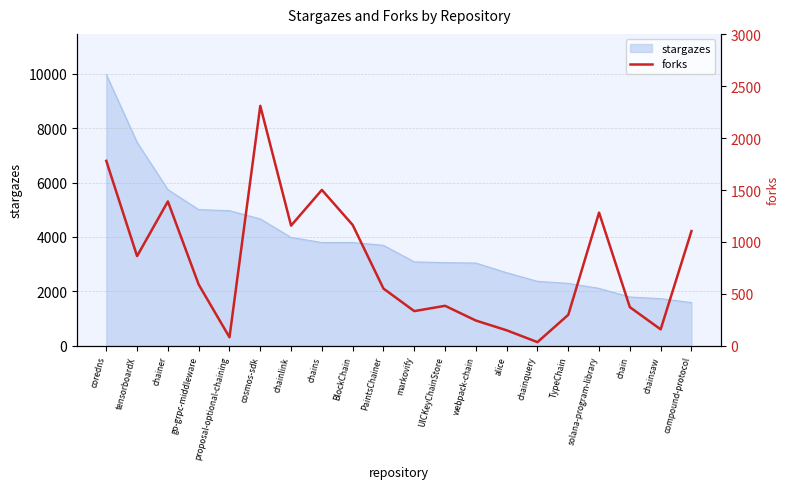

What is the minimum value shown in the chart?

35